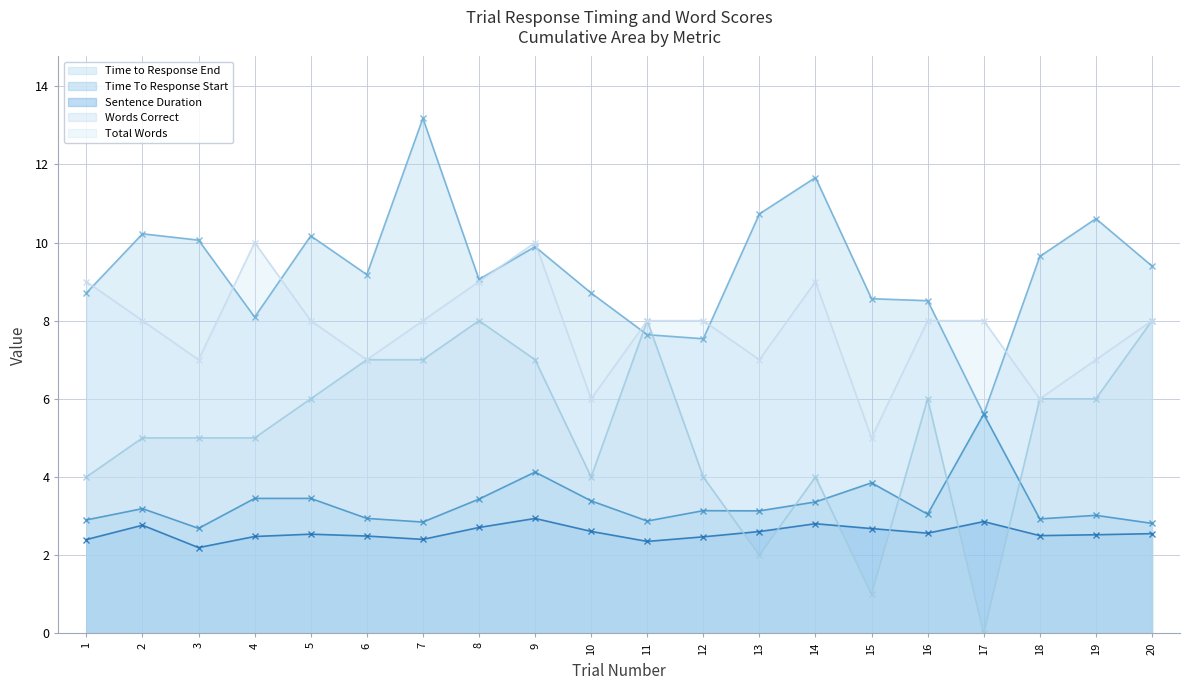

In Words Correct, how many points are higher than both neighbors (excluding endpoints)?

4